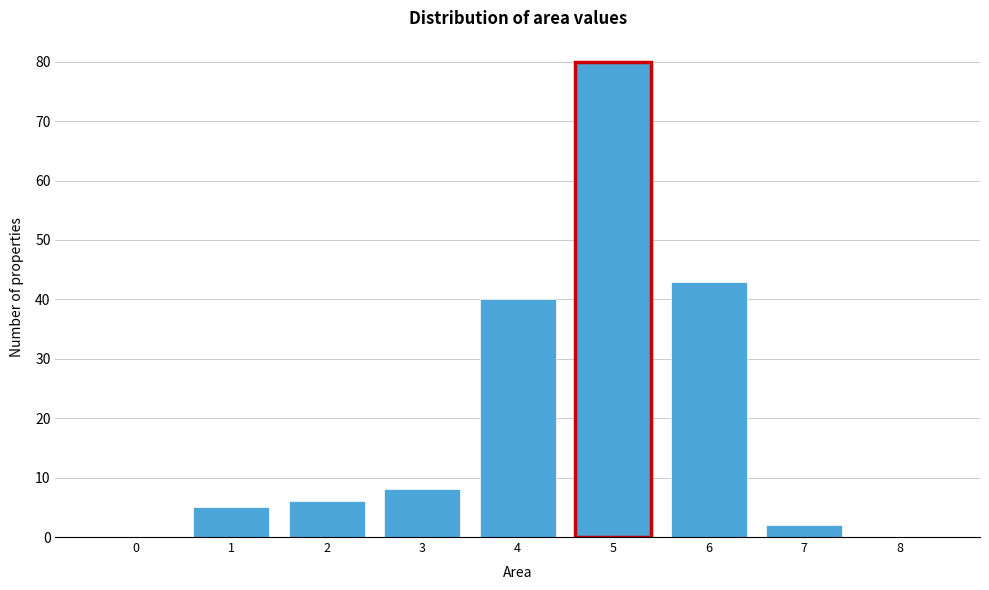

Reading right to left, extract all data points from this chart.

8=0	7=2	6=43	5=80	4=40	3=8	2=6	1=5	0=0